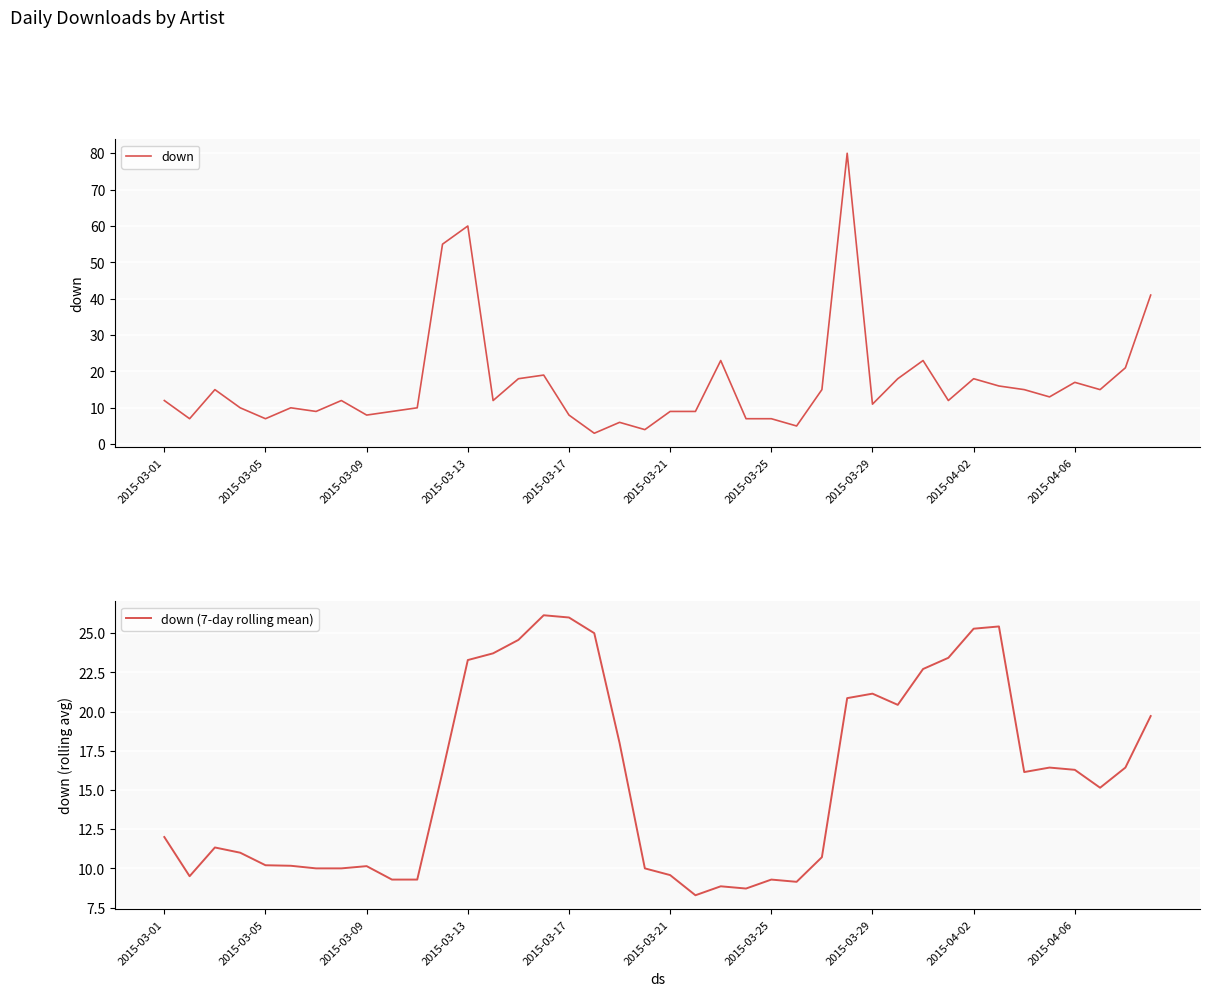

Reading right to left, transcribe all the data shown in this chart.

down: 41.0	21.0	15.0	17.0	13.0	15.0	16.0	18.0	12.0	23.0	18.0	11.0	80.0	15.0	5.0	7.0	7.0	23.0	9.0	9.0	4.0	6.0	3.0	8.0	19.0	18.0	12.0	60.0	55.0	10.0	9.0	8.0	12.0	9.0	10.0	7.0	10.0	15.0	7.0	12.0
down (7-day rolling mean): 19.7	16.4	15.1	16.3	16.4	16.1	25.4	25.3	23.4	22.7	20.4	21.1	20.9	10.7	9.1	9.3	8.7	8.9	8.3	9.6	10.0	18.0	25.0	26.0	26.1	24.6	23.7	23.3	16.1	9.3	9.3	10.1	10.0	10.0	10.2	10.2	11.0	11.3	9.5	12.0